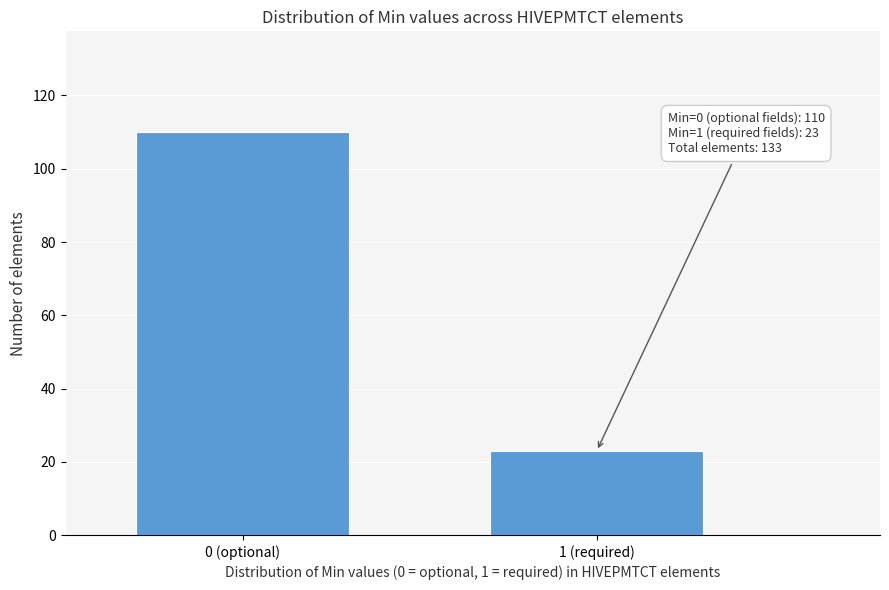

Reading left to right, extract all data points from this chart.

110	23